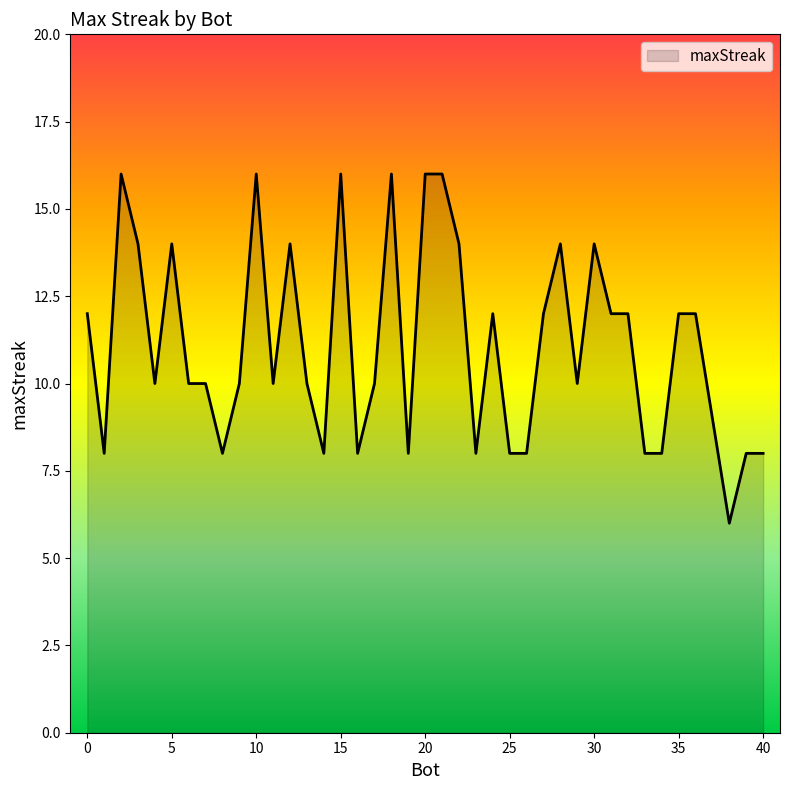

What is the minimum value shown in the chart?

6